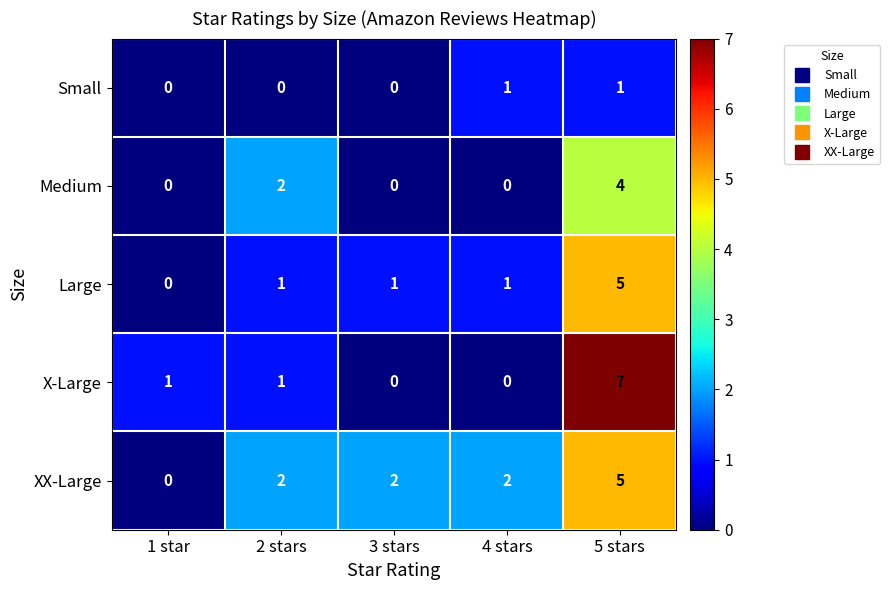

Which series has the largest range (max minus min)?

X-Large